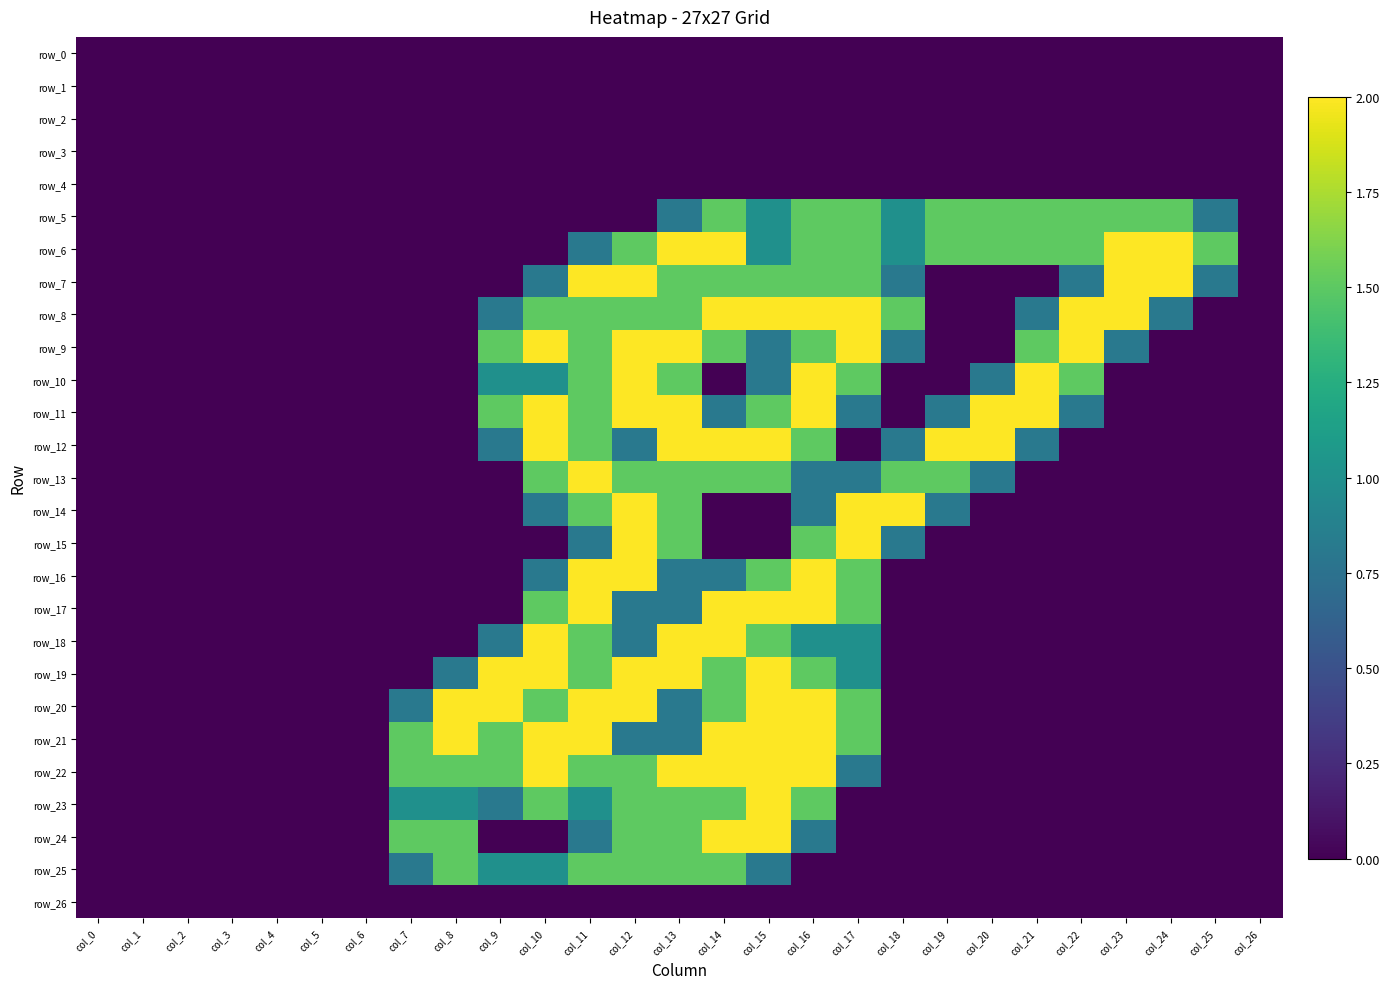

Which category has the highest value across all series?

col_13